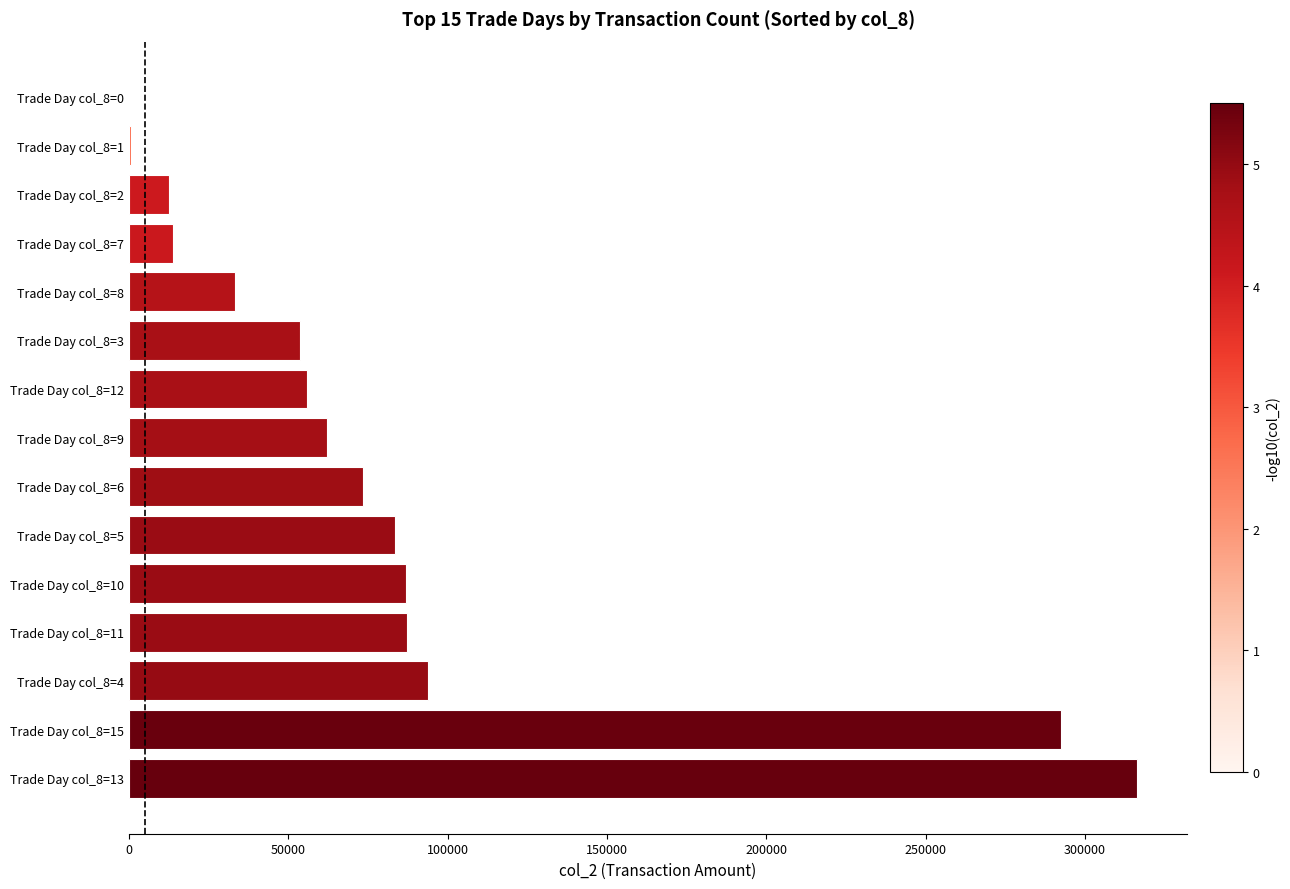

At which label is the value closest to 158150?

Trade Day col_8=4